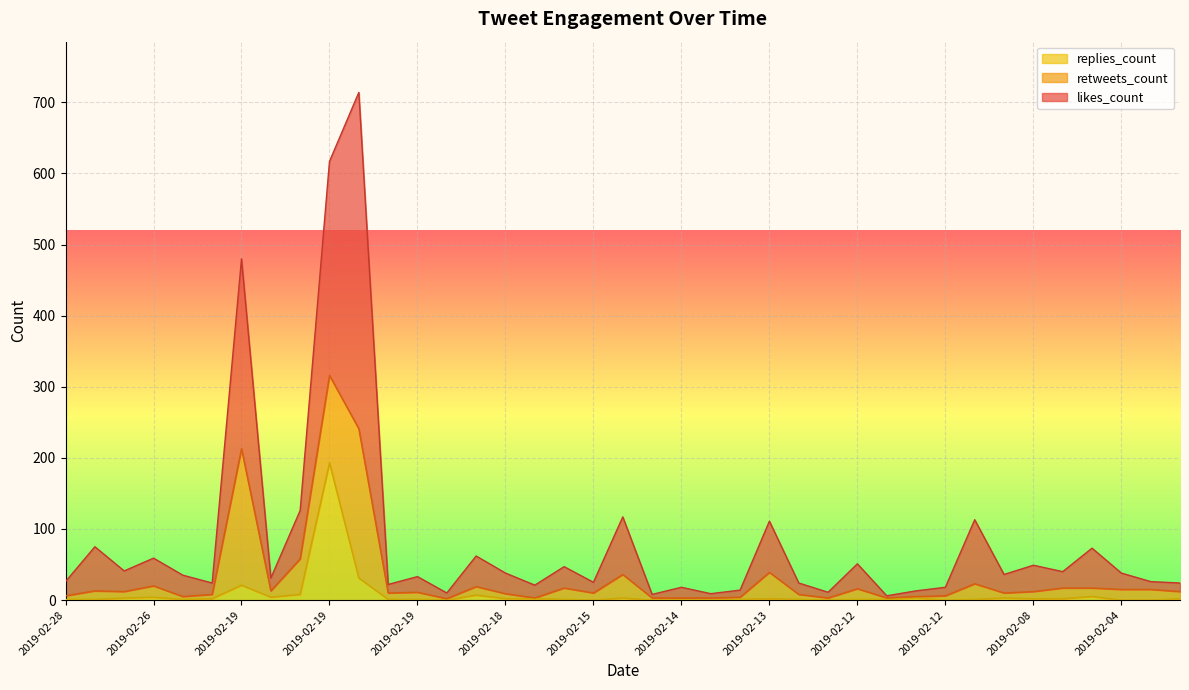

True or false: replies_count has more than 1 points higher than both neighbors.

True